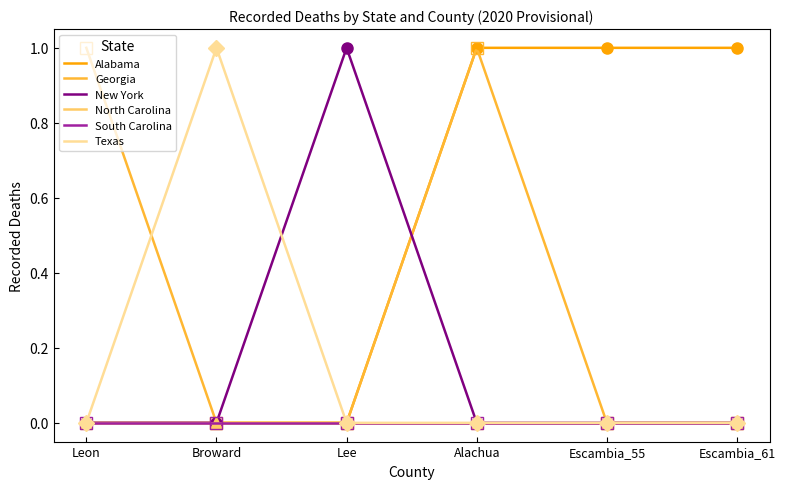

Count the Georgia values in the range 0 to 1.

6